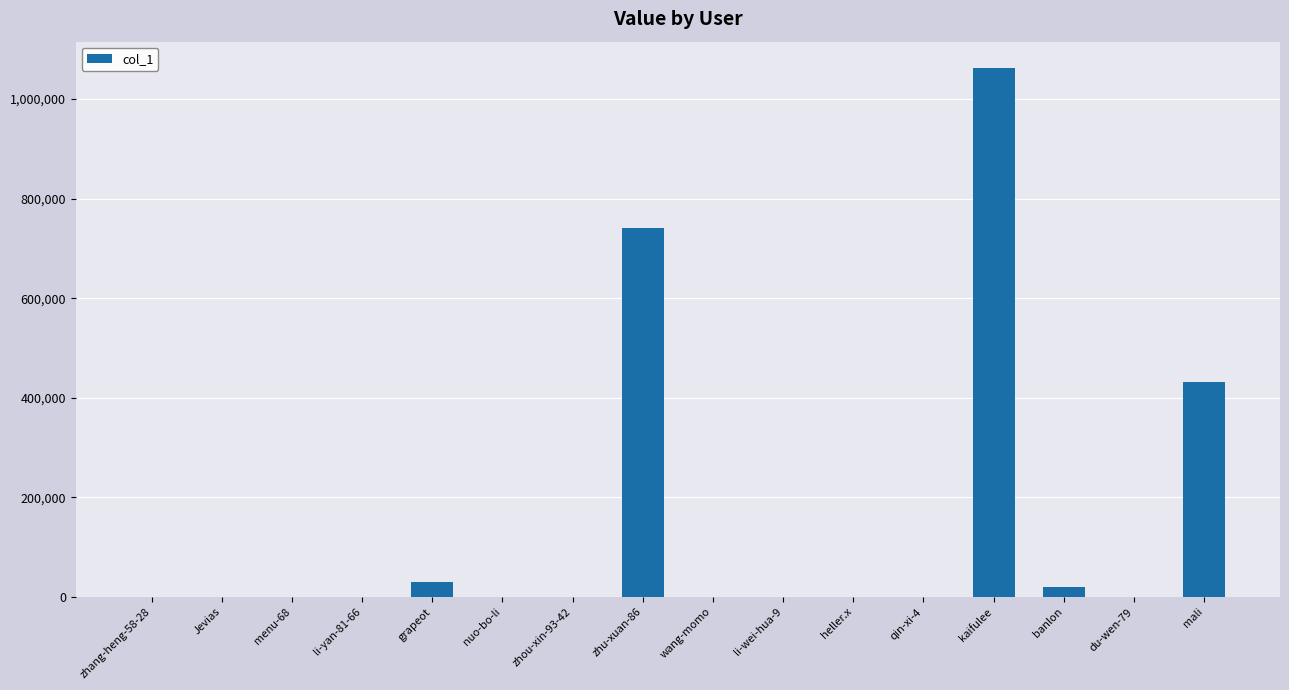

Where is the data nearest to the value 531098?

mali